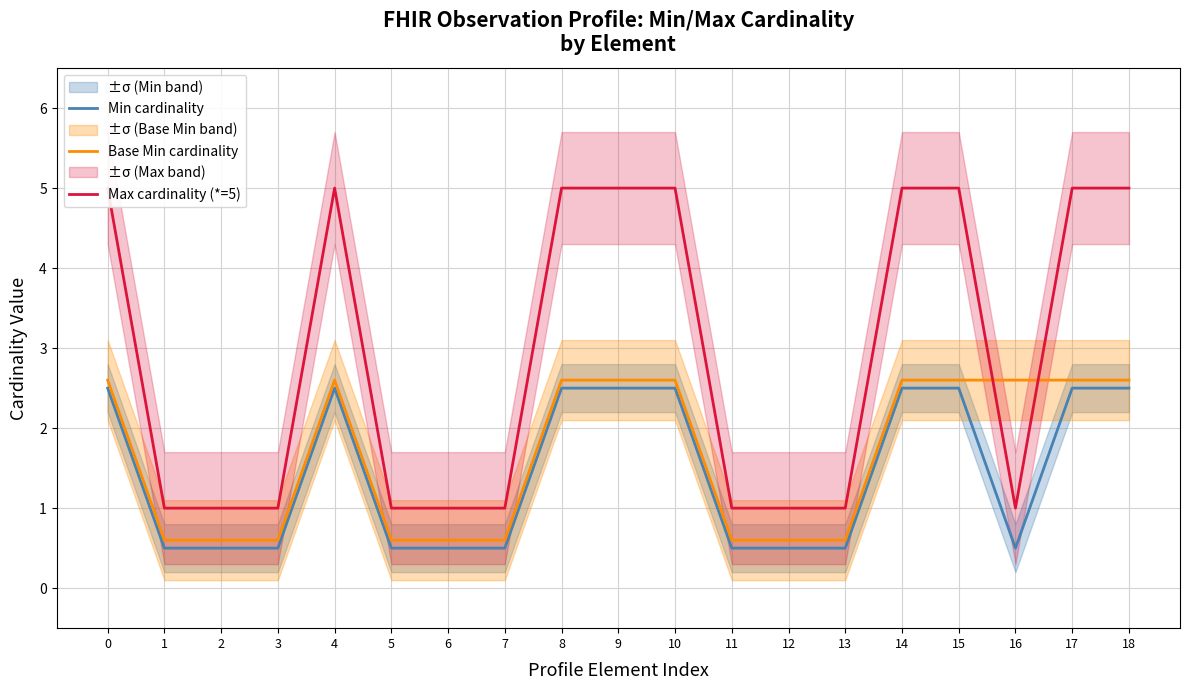

What is the approximate value of Base Min cardinality at 15?

2.6